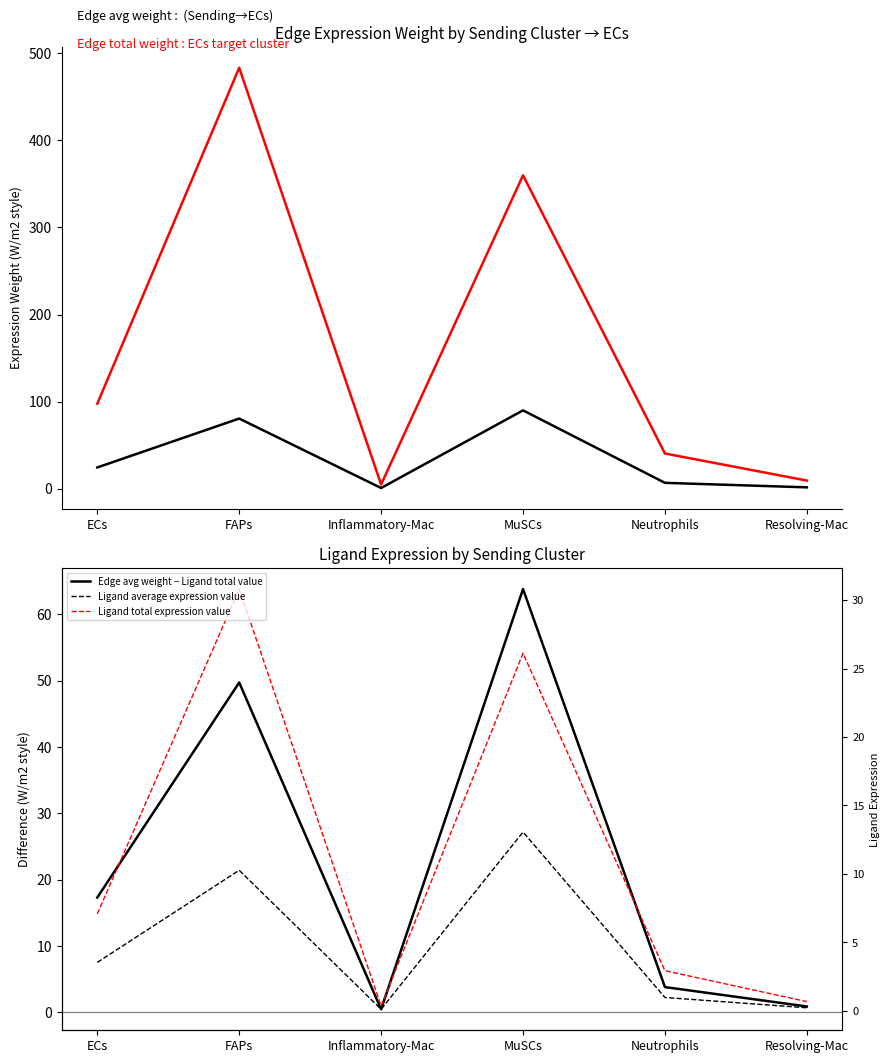

What is the lowest value of the Edge average expression weight series?

0.8